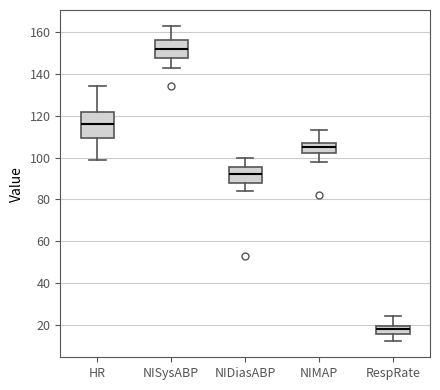

Which box has the highest median line?

NISysABP